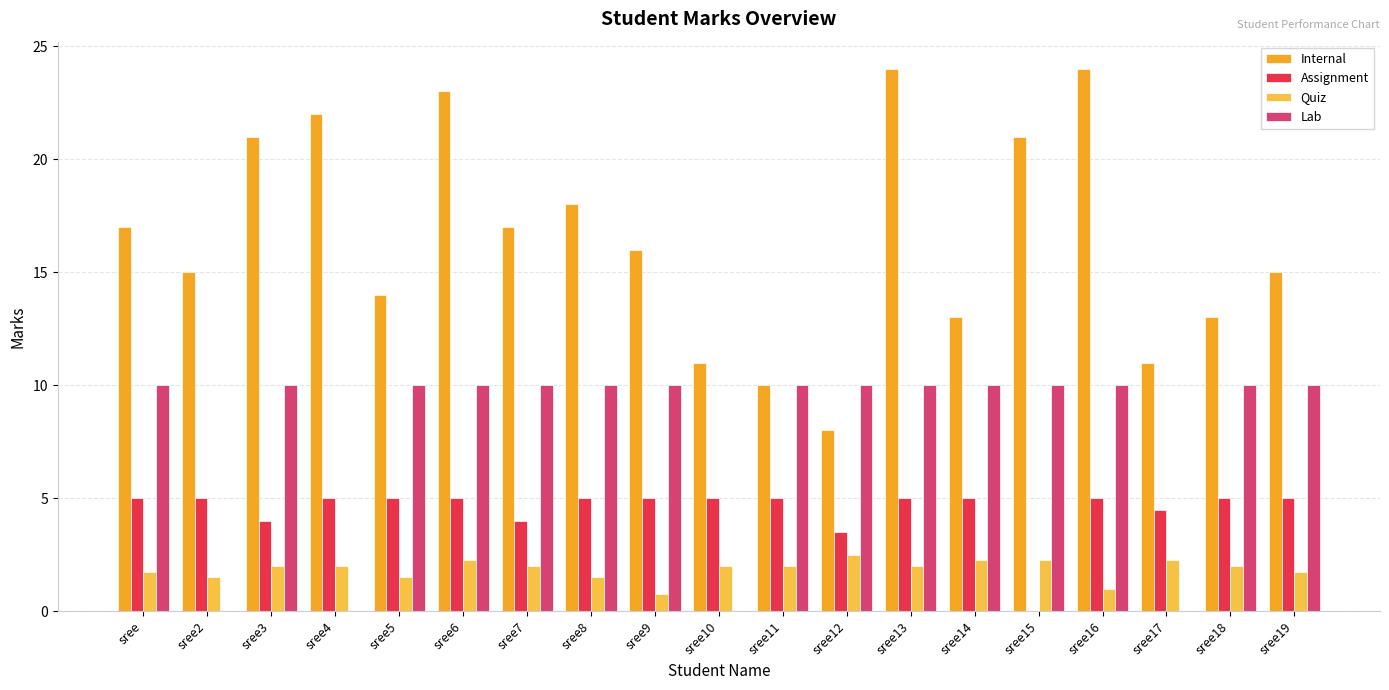

Between sree6 and sree10, which series saw the biggest shift?

Internal